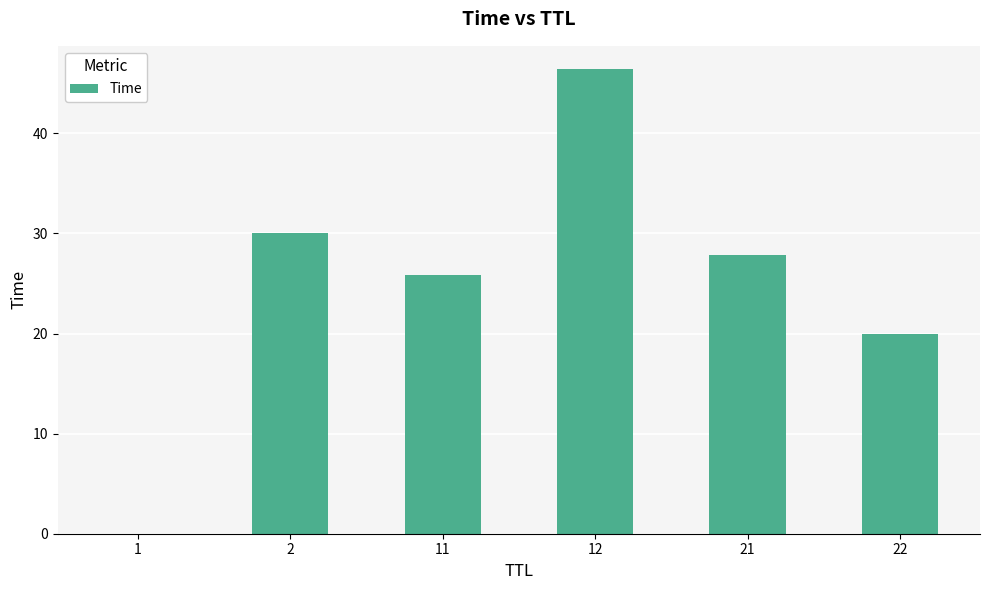

At which category does the chart reach its peak across all series?

12